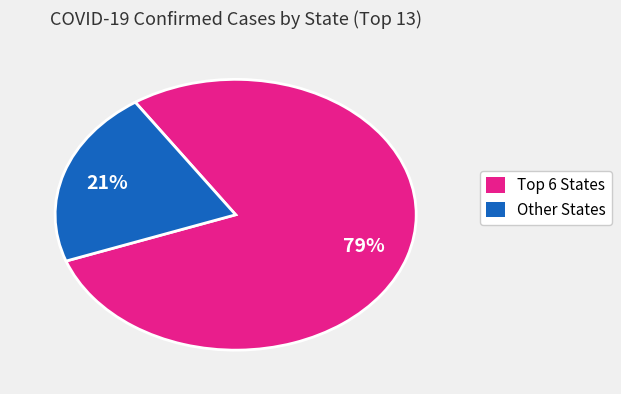

To the nearest percent, what is the difference between the largest and smallest slice percentages?

58%